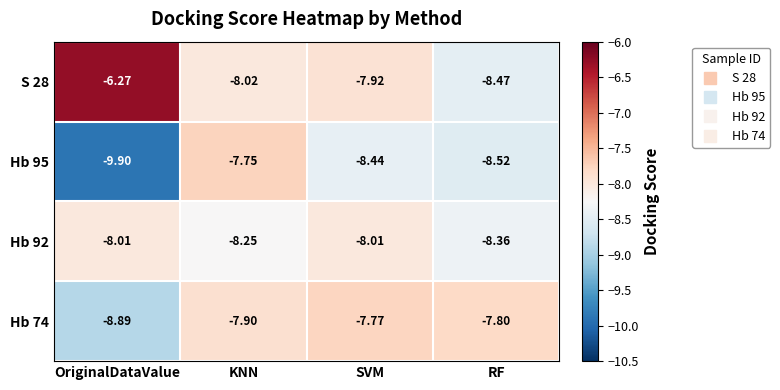

Which series has the largest range (max minus min)?

S 28